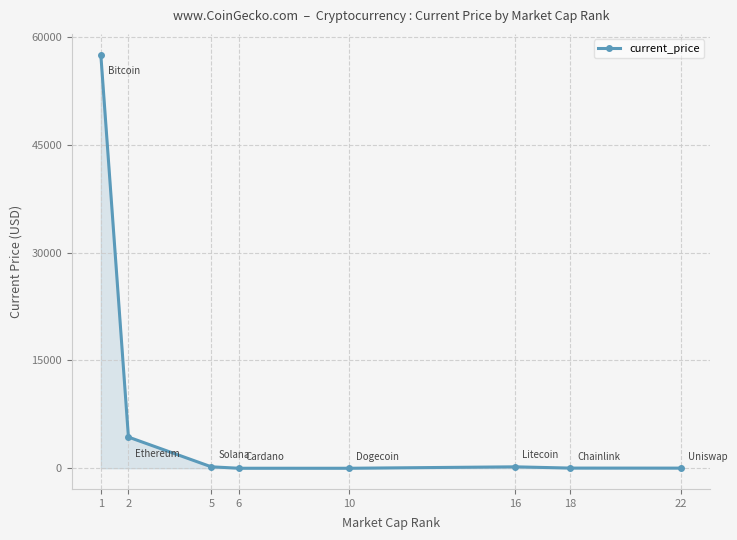

Does the chart have visible grid lines?

Yes